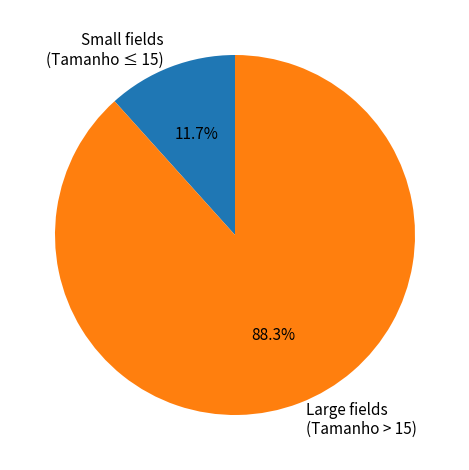

Which category has the smallest portion of the pie?

Small fields (Tamanho ≤ 15)